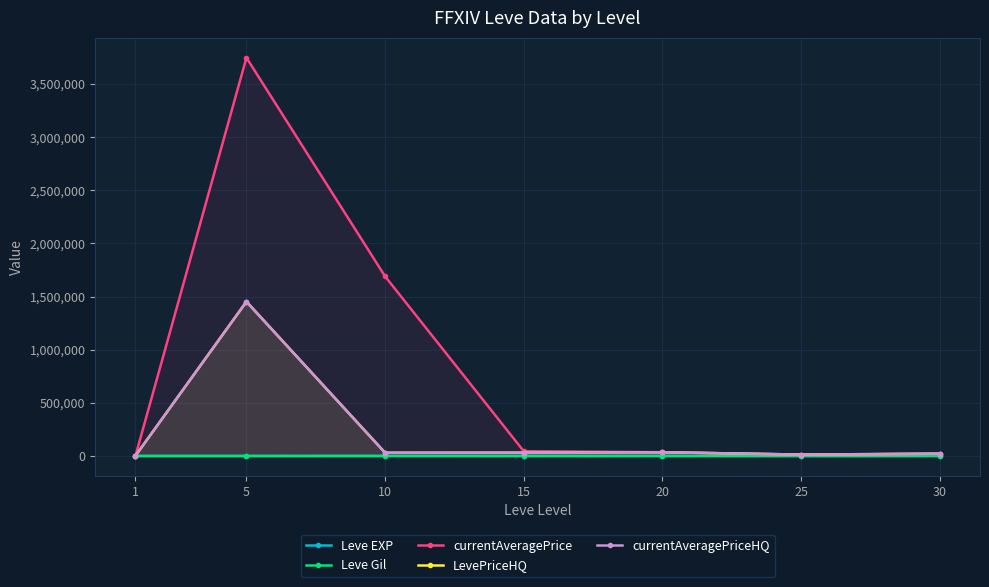

What is the greatest value displayed?

3746902.6